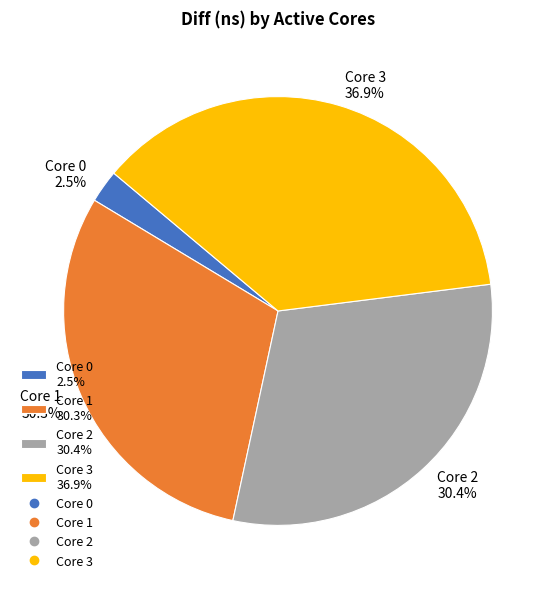

Do Core 2 30.4% and Core 1 30.3% together represent more than half of the pie?

Yes